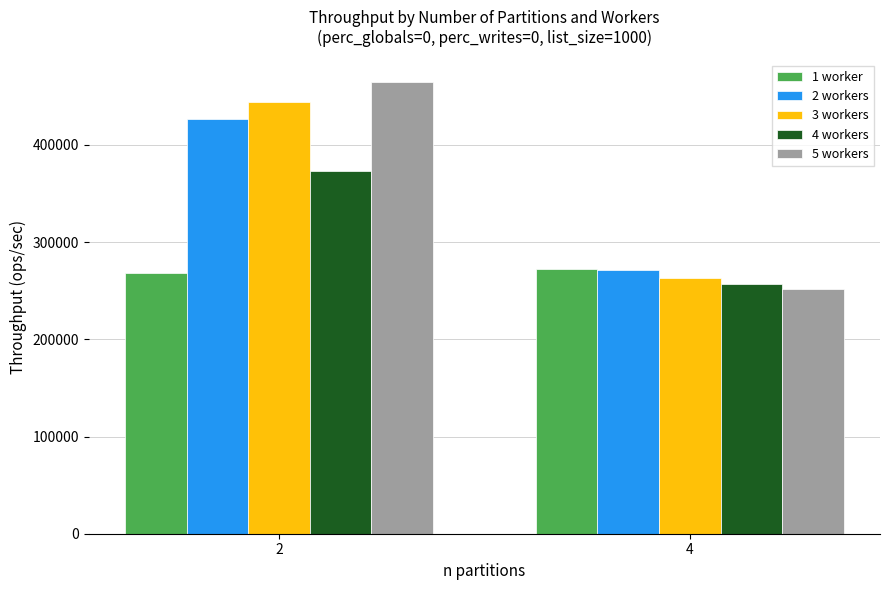

What is the value of the 2 workers bar at the 2nd from the left?

271454